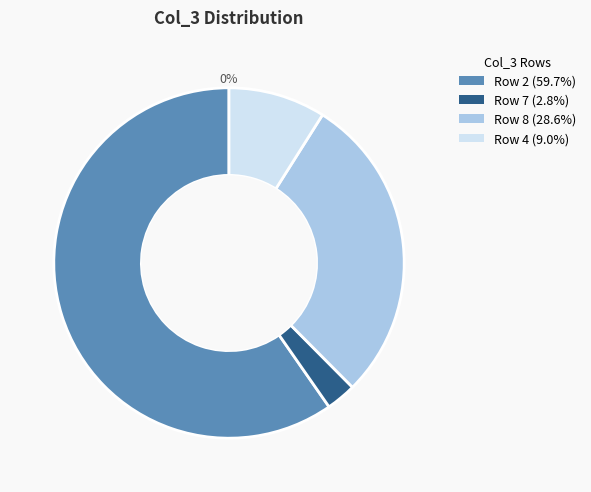

To the nearest percent, what percentage of the pie is 4?

9%